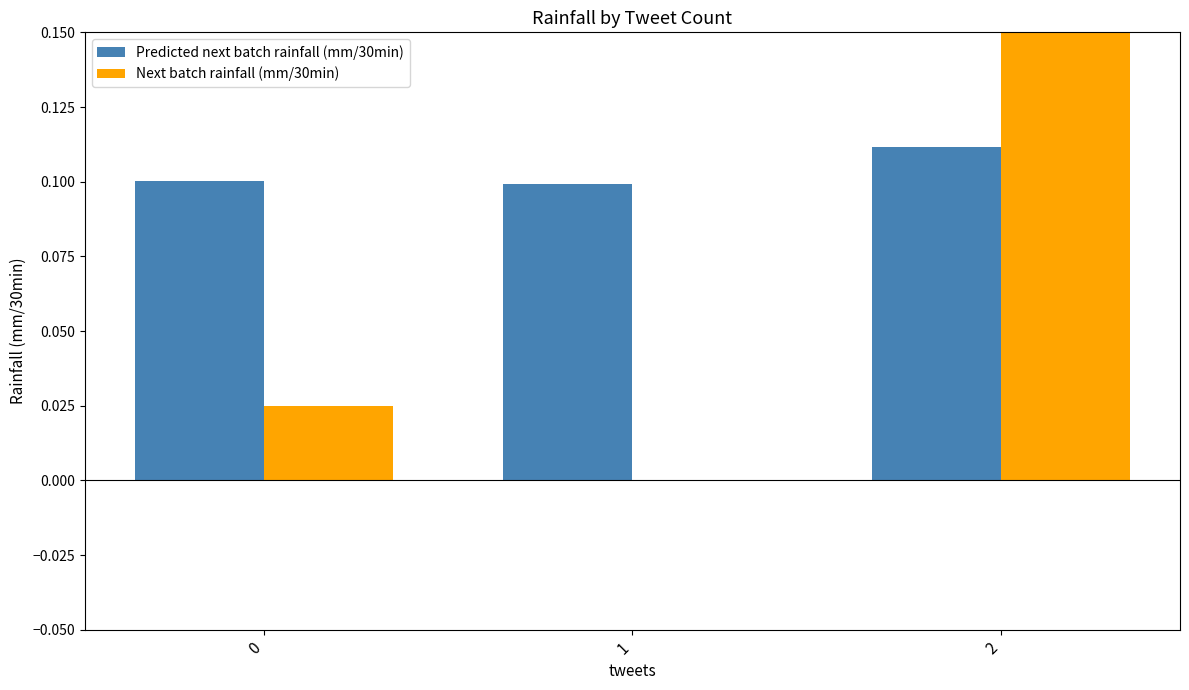

What are all the series names shown in the legend?

Predicted next batch rainfall (mm/30min), Next batch rainfall (mm/30min)